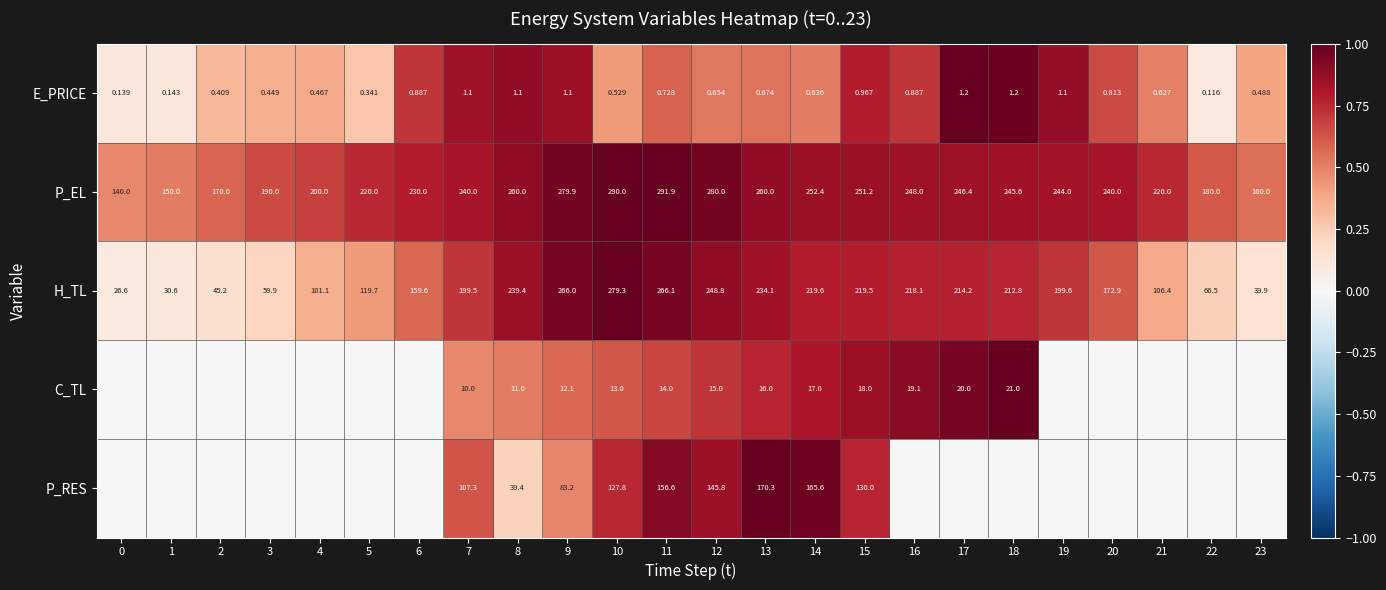

How many data points in H_TL are above 199?

13